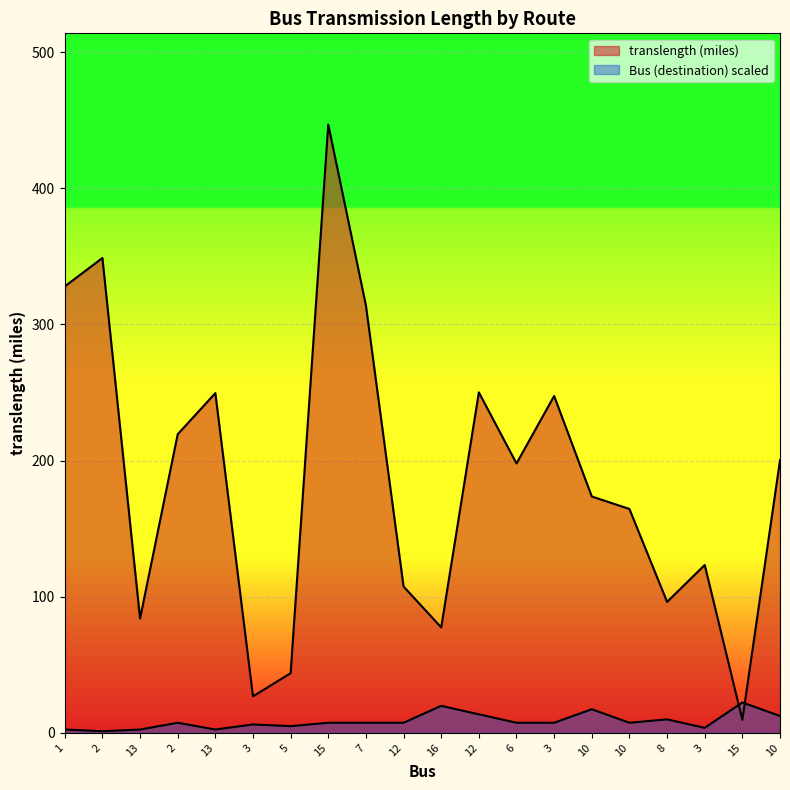

At how many categories does at least one series exceed 193?

10